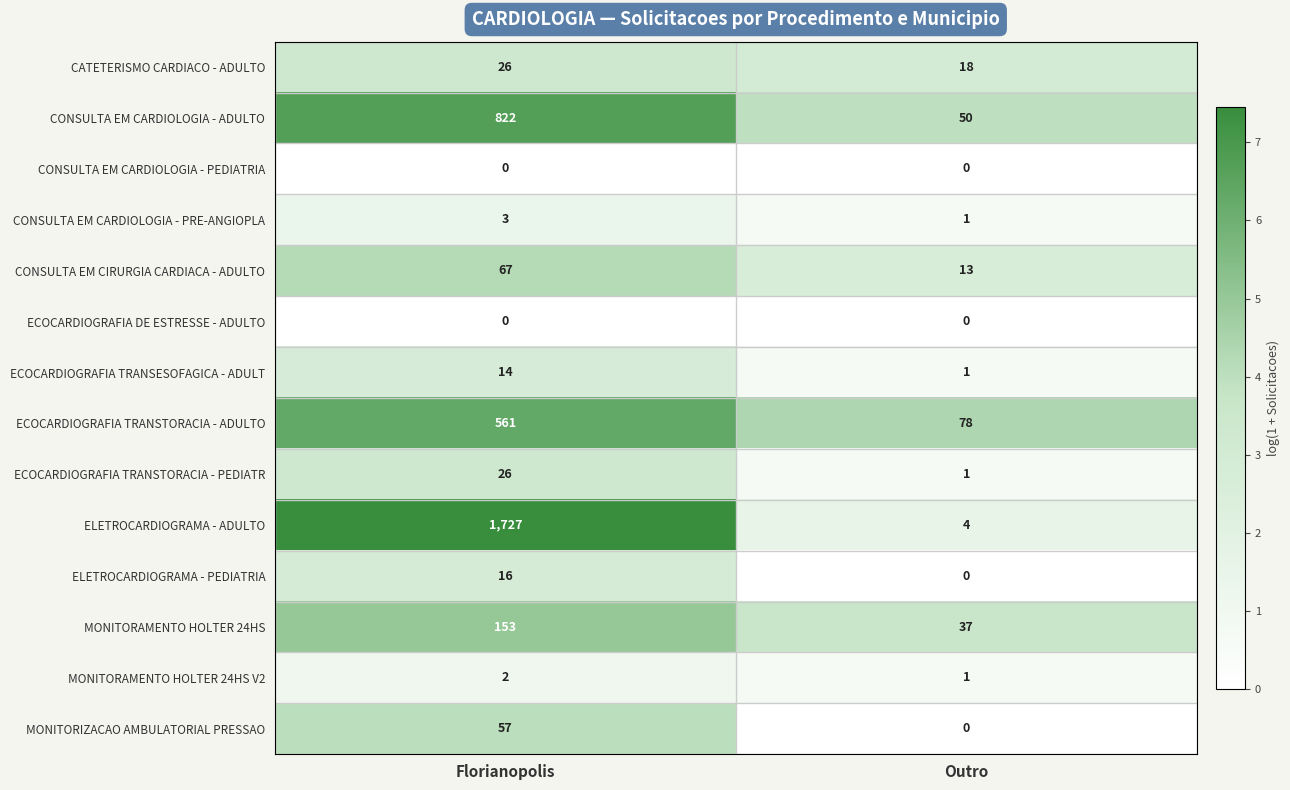

The value of CONSULTA EM CIRURGIA CARDIACA - ADULTO at Outro is 13. True or false?

True